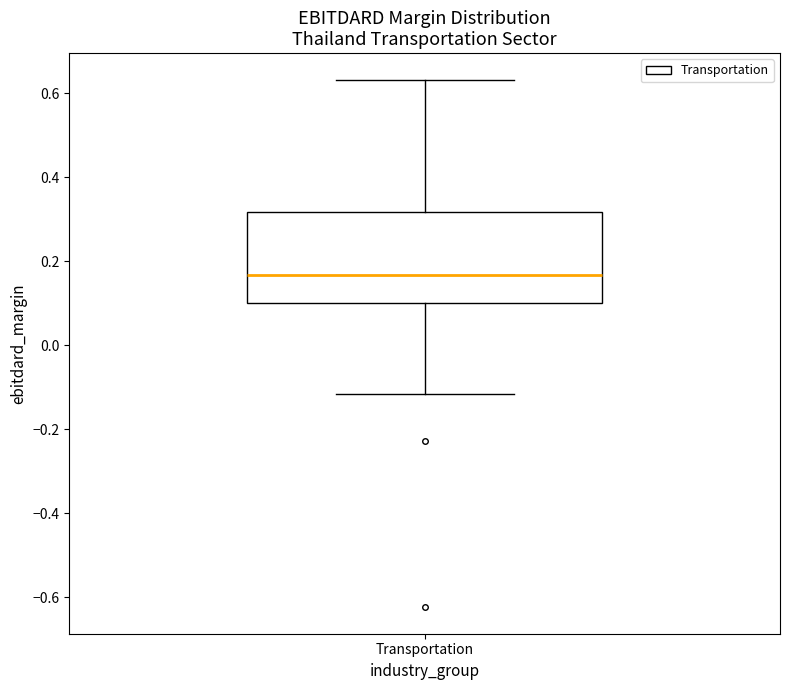

Where is the lower edge of the box for Transportation on the y-axis? The values are not printed on the chart, so give them approximately, as read against the axis.

0.10